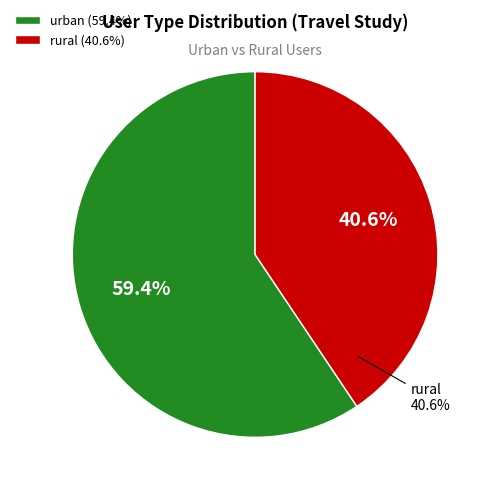

What percentage do rural and urban together represent?

100.0%